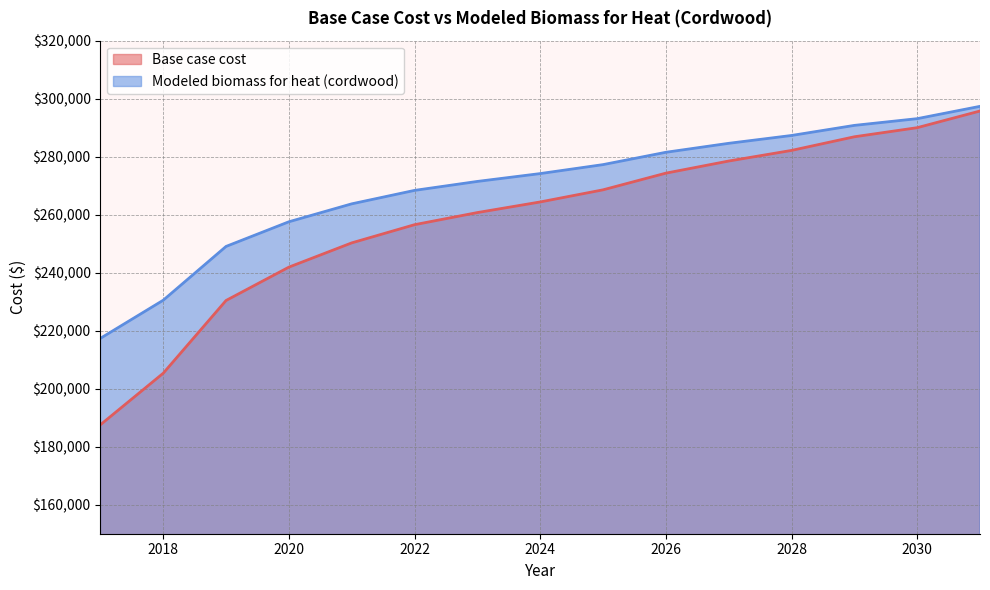

Which has a higher value, 2030 or 2028?

2030